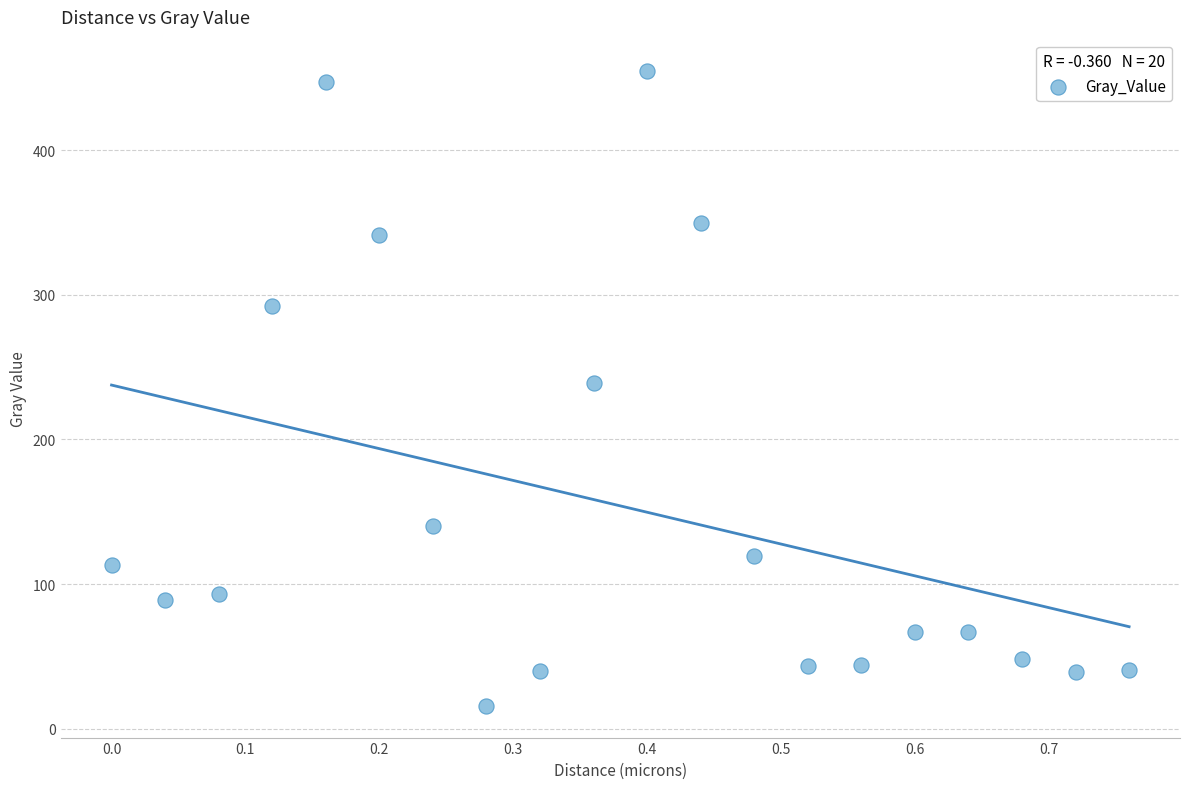

What is the range of Y values (max minus min)?

438.5